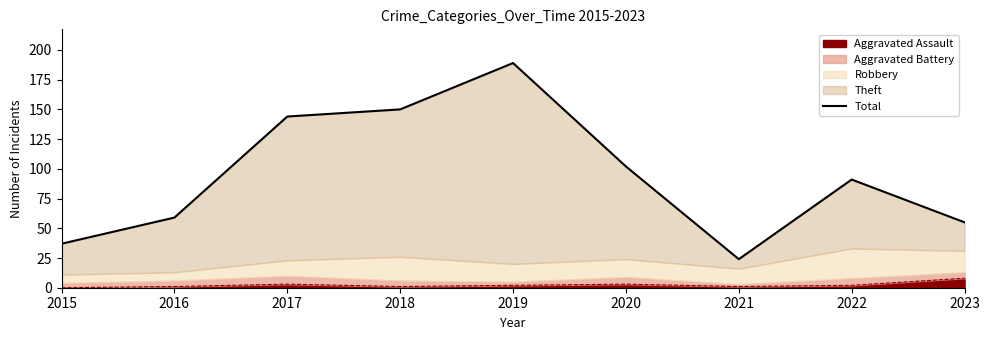

Which has a higher value, 2015 or 2020?

2020